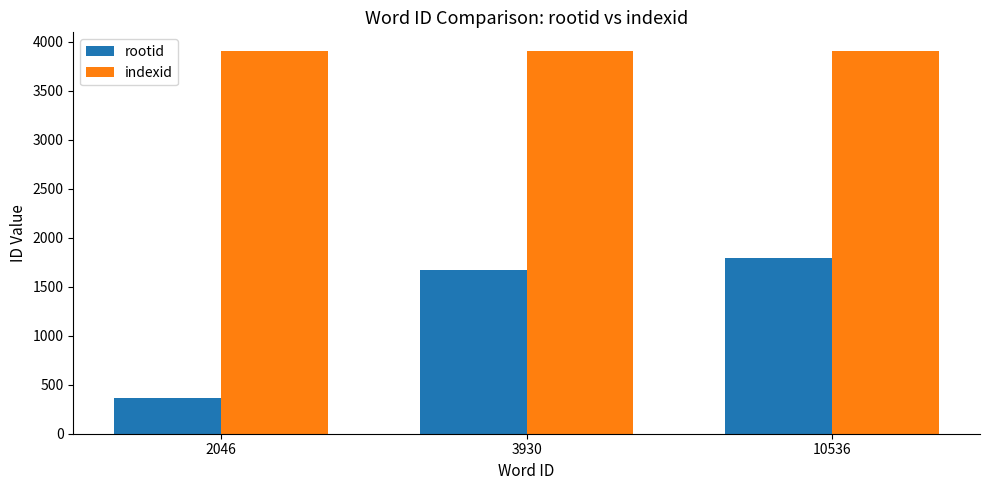

At 10536, list the series in order from smallest to largest.

rootid, indexid